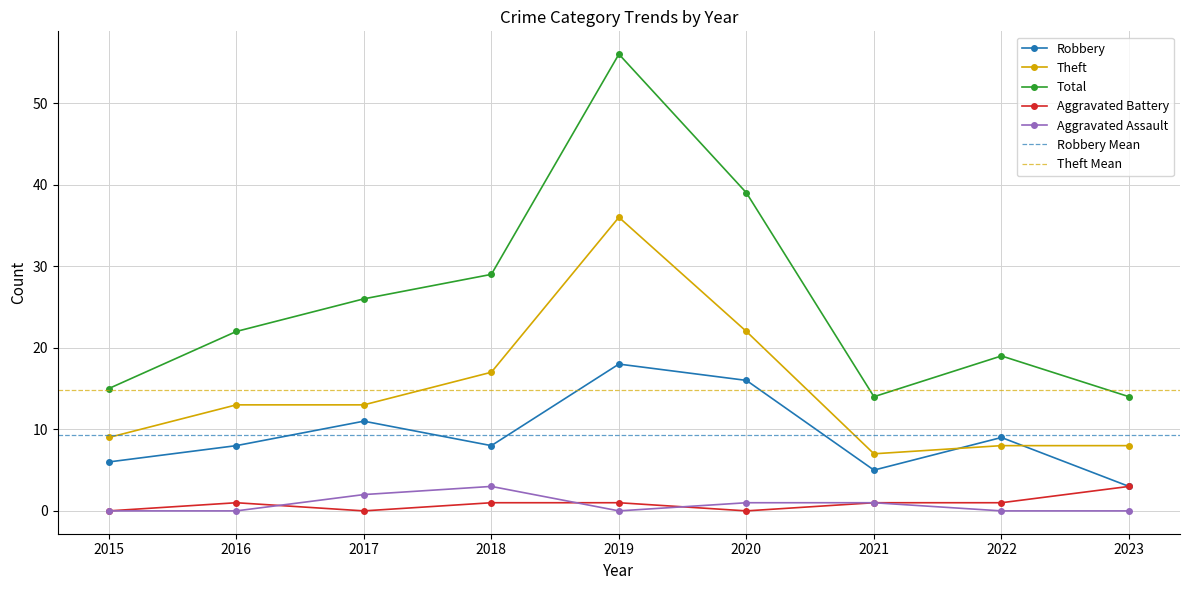

Between which two adjacent categories do Aggravated Assault and Aggravated Battery first intersect?

2016 and 2017